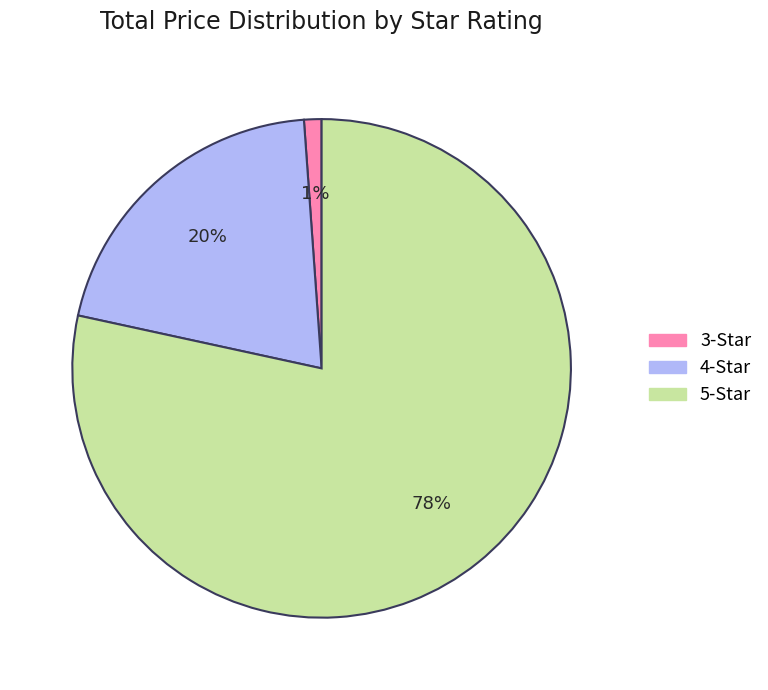

To the nearest percent, what is the average slice percentage?

33%